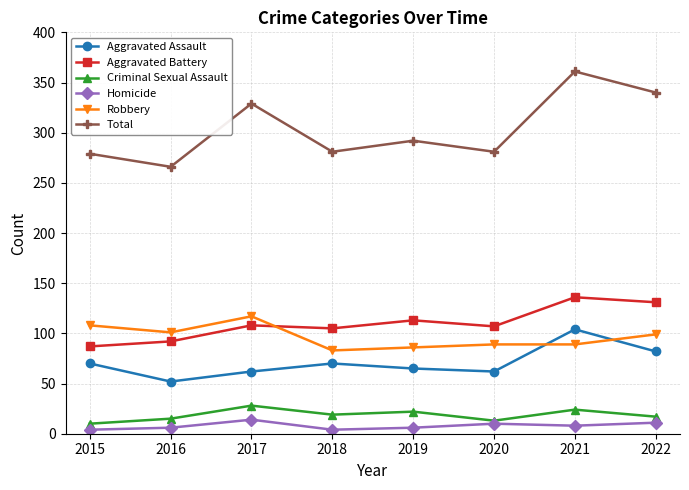

True or false: Aggravated Battery and Aggravated Assault cross at least once.

False